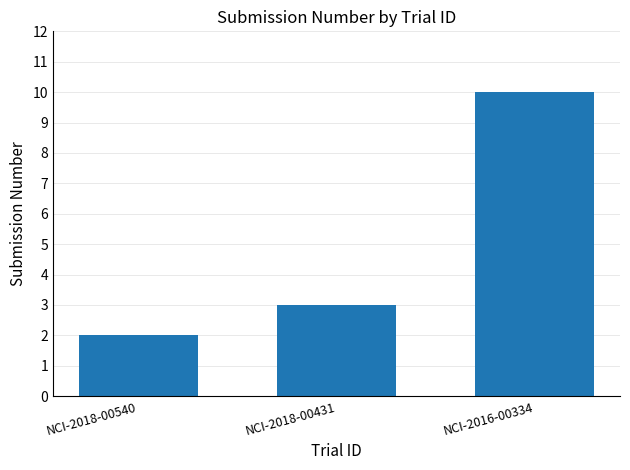

Rank the categories by value from lowest to highest.

NCI-2018-00540, NCI-2018-00431, NCI-2016-00334